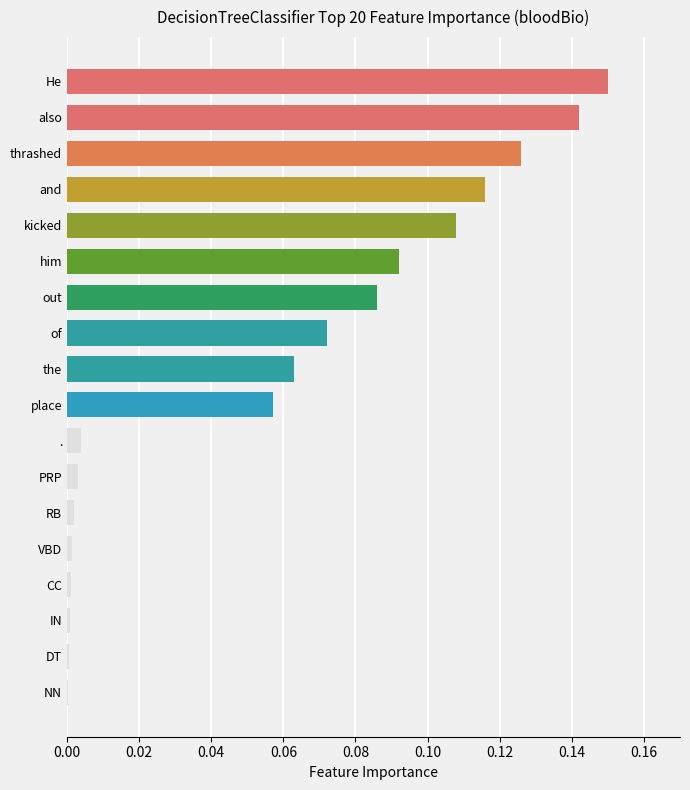

How many distinct data groups are displayed?

1